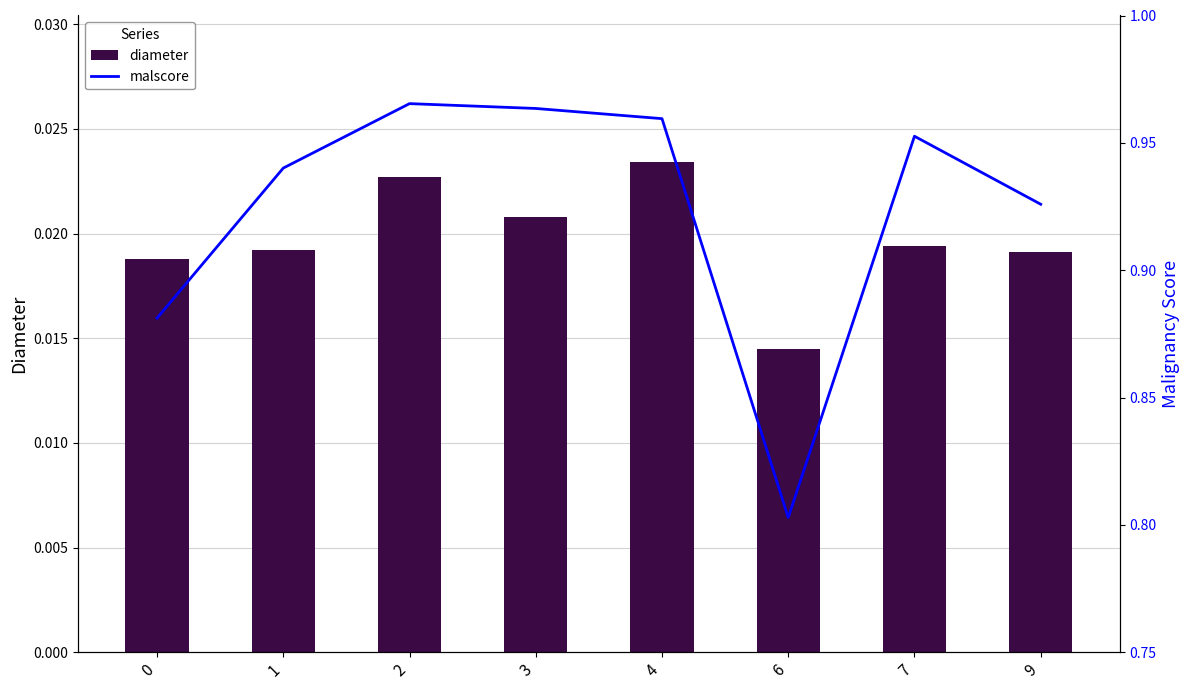

At which label does diameter reach its peak?

4